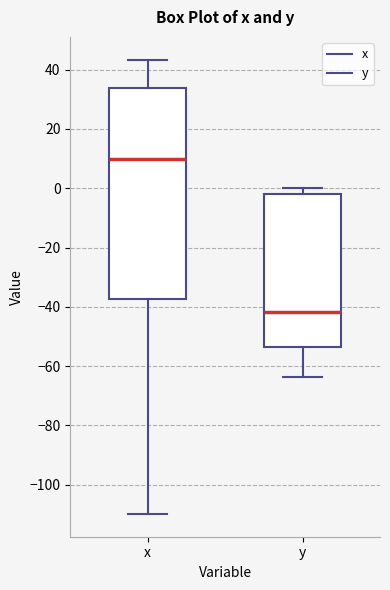

Reading left to right, transcribe this box plot: for each box, give where its median line is, the range the box spans, and where its two whiskers end, as read against the y-axis. The values are not printed on the chart, so give them approximately, as read against the axis.

x: median 10, box -38 to 34, whiskers -110 to 44
y: median -42, box -54 to -2, whiskers -64 to 0